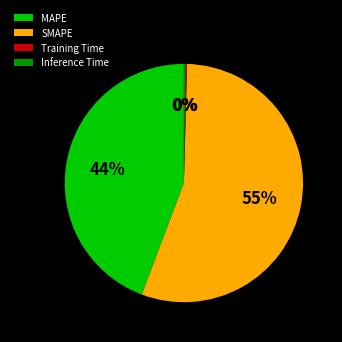

The SMAPE slice represents 55% of the pie. True or false?

True